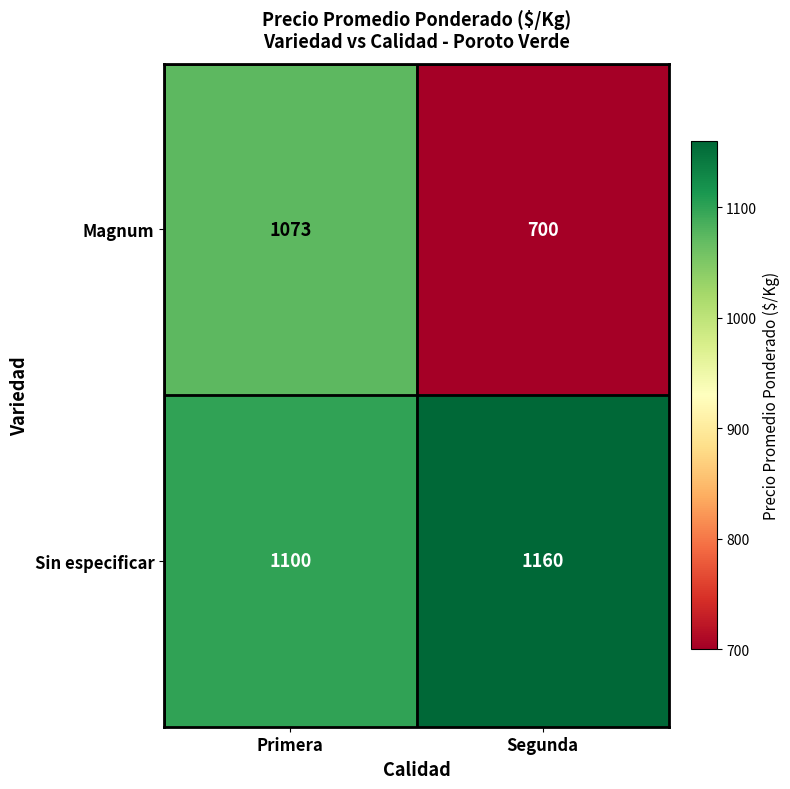

Reading left to right, extract all data points from this chart.

Magnum: Primera=1073	Segunda=700
Sin especificar: Primera=1100	Segunda=1160